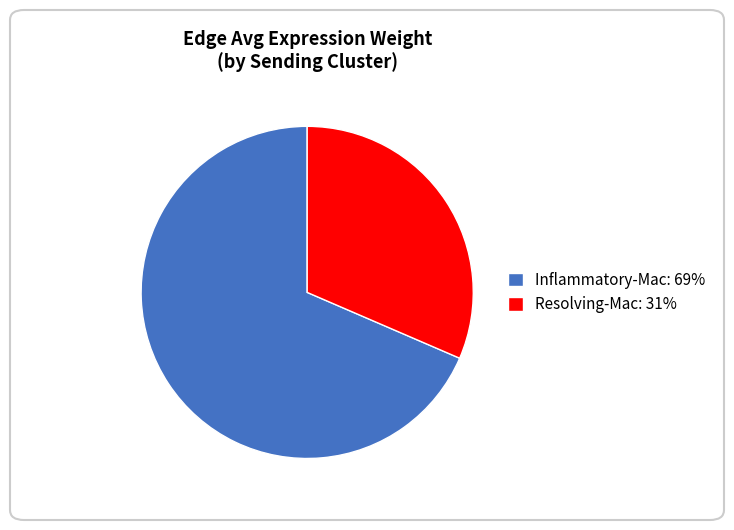

Approximately how many times larger is the value at Inflammatory-Mac: 69% compared to Resolving-Mac: 31%?

2.2